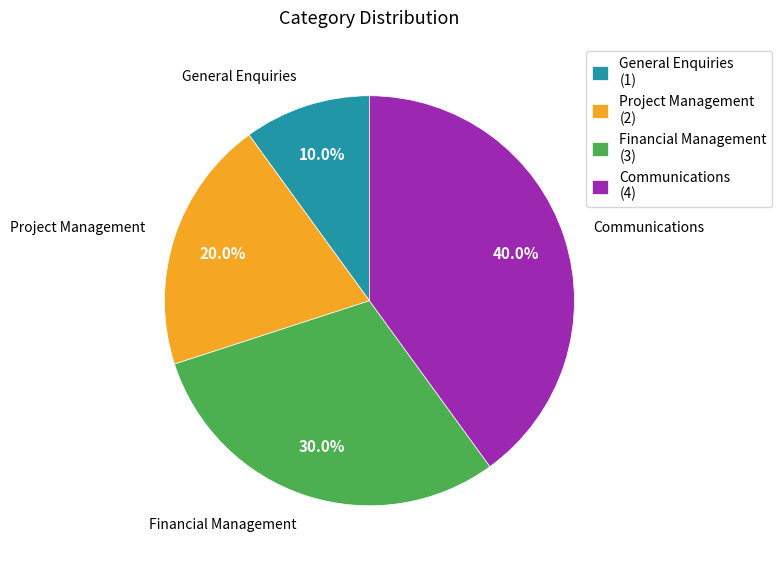

Combined, what portion of the pie is Financial Management and Project Management?

50.0%